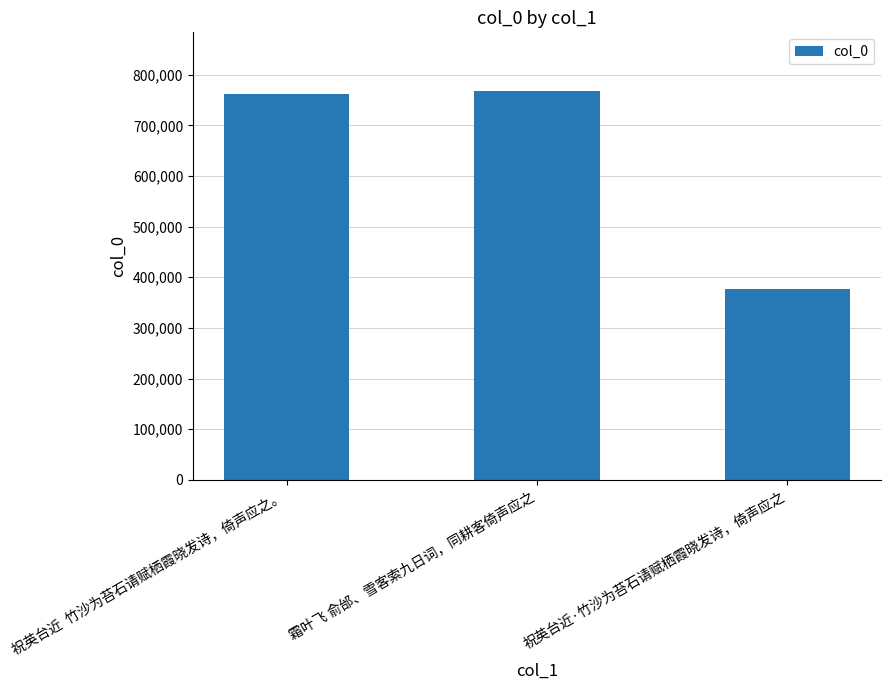

What is the sum of the values at 祝英台近·竹沙为苔石请赋栖霞晓发诗，倚声应之 and 霜叶飞 俞邰、雪客索九日词，同耕客倚声应之?

1145655